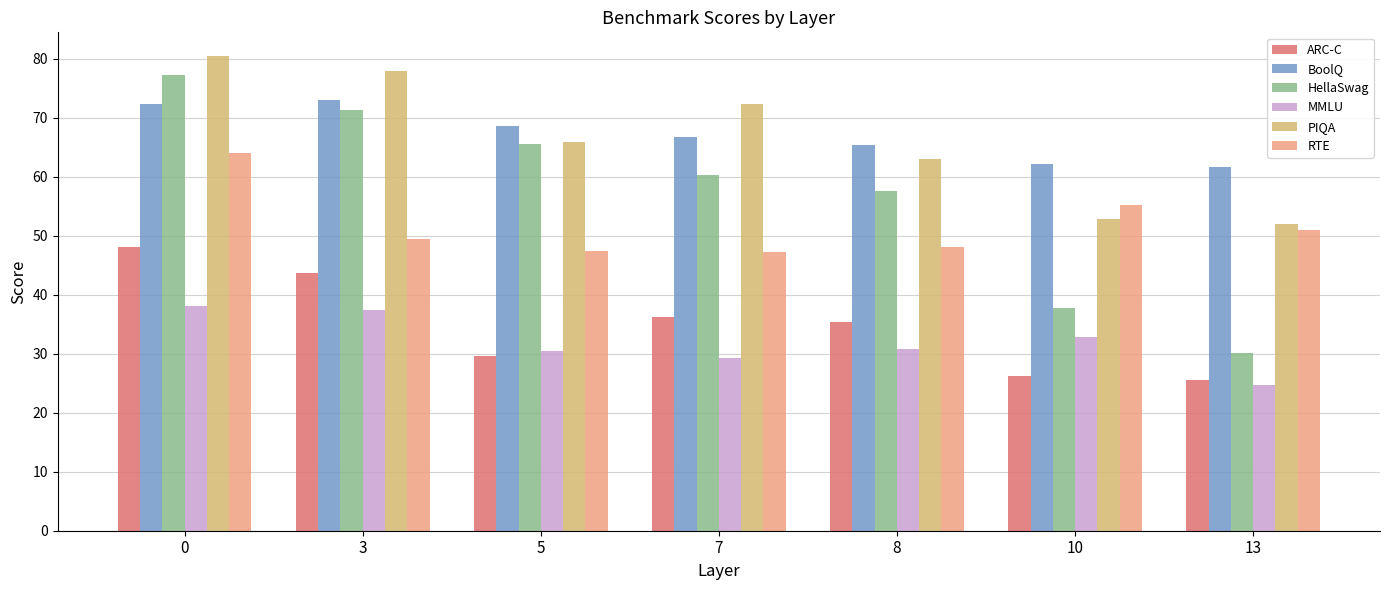

Rank the series by their maximum value, from lowest to highest.

MMLU, ARC-C, RTE, BoolQ, HellaSwag, PIQA